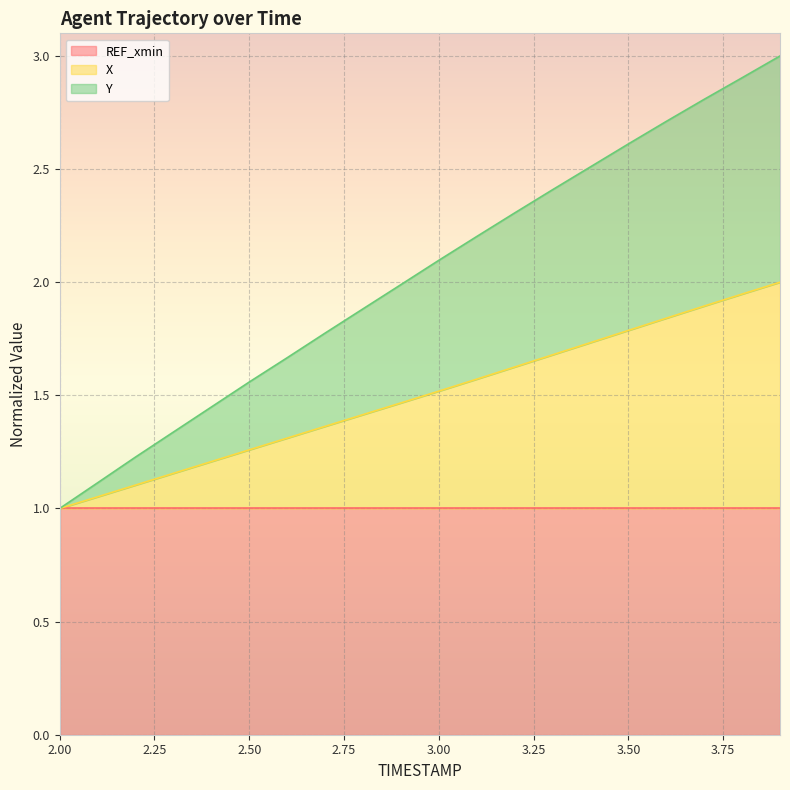

What is the value of the X point at the 3rd from the left?

1.1